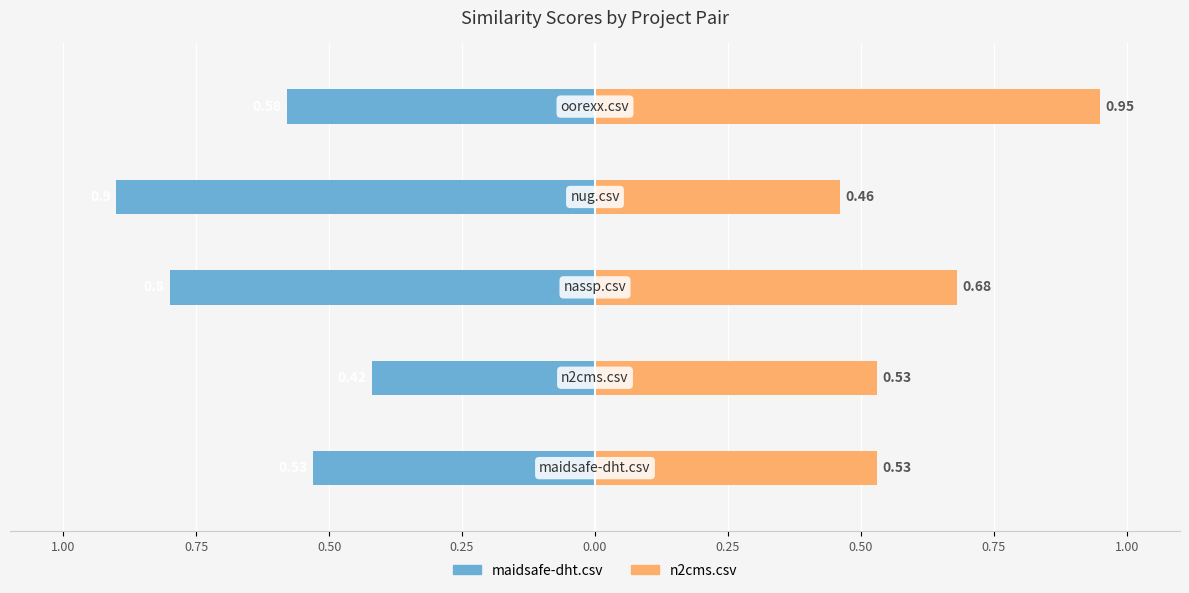

The value of n2cms.csv at 1.00 is 0.3. True or false?

False